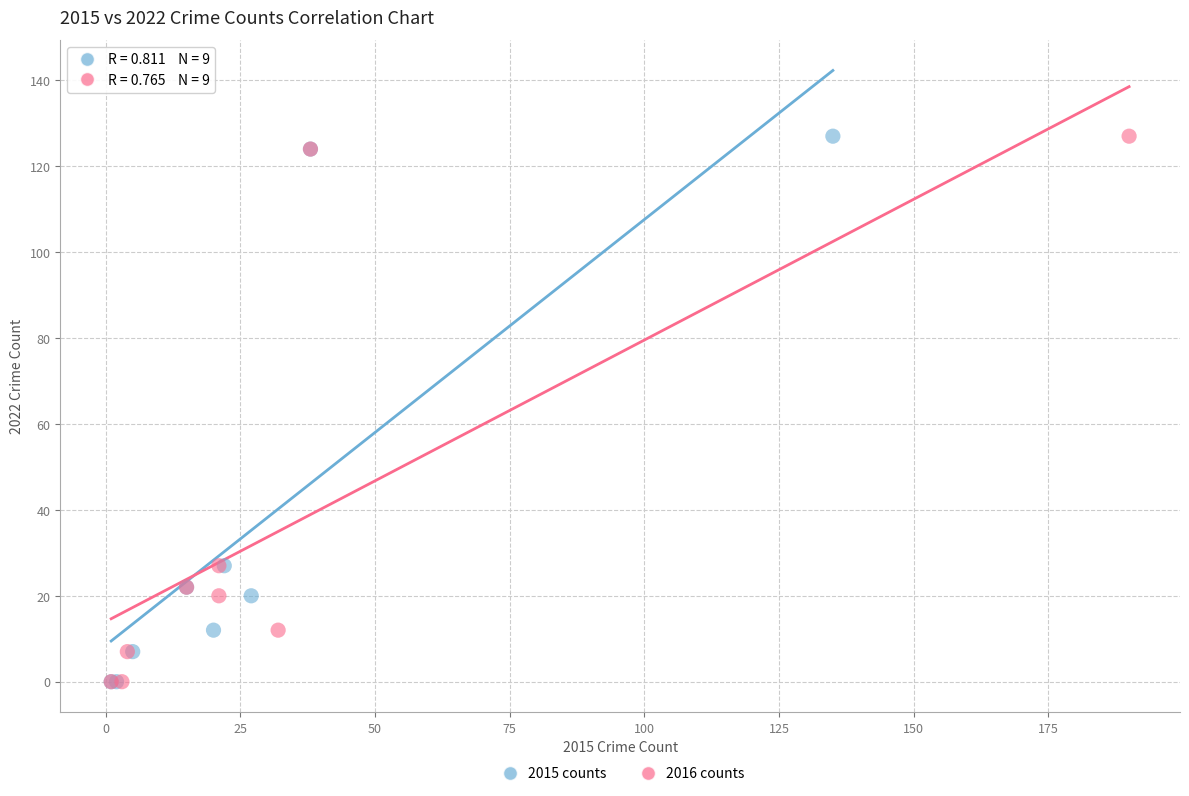

What are all the series names shown in the legend?

2015 counts, 2016 counts